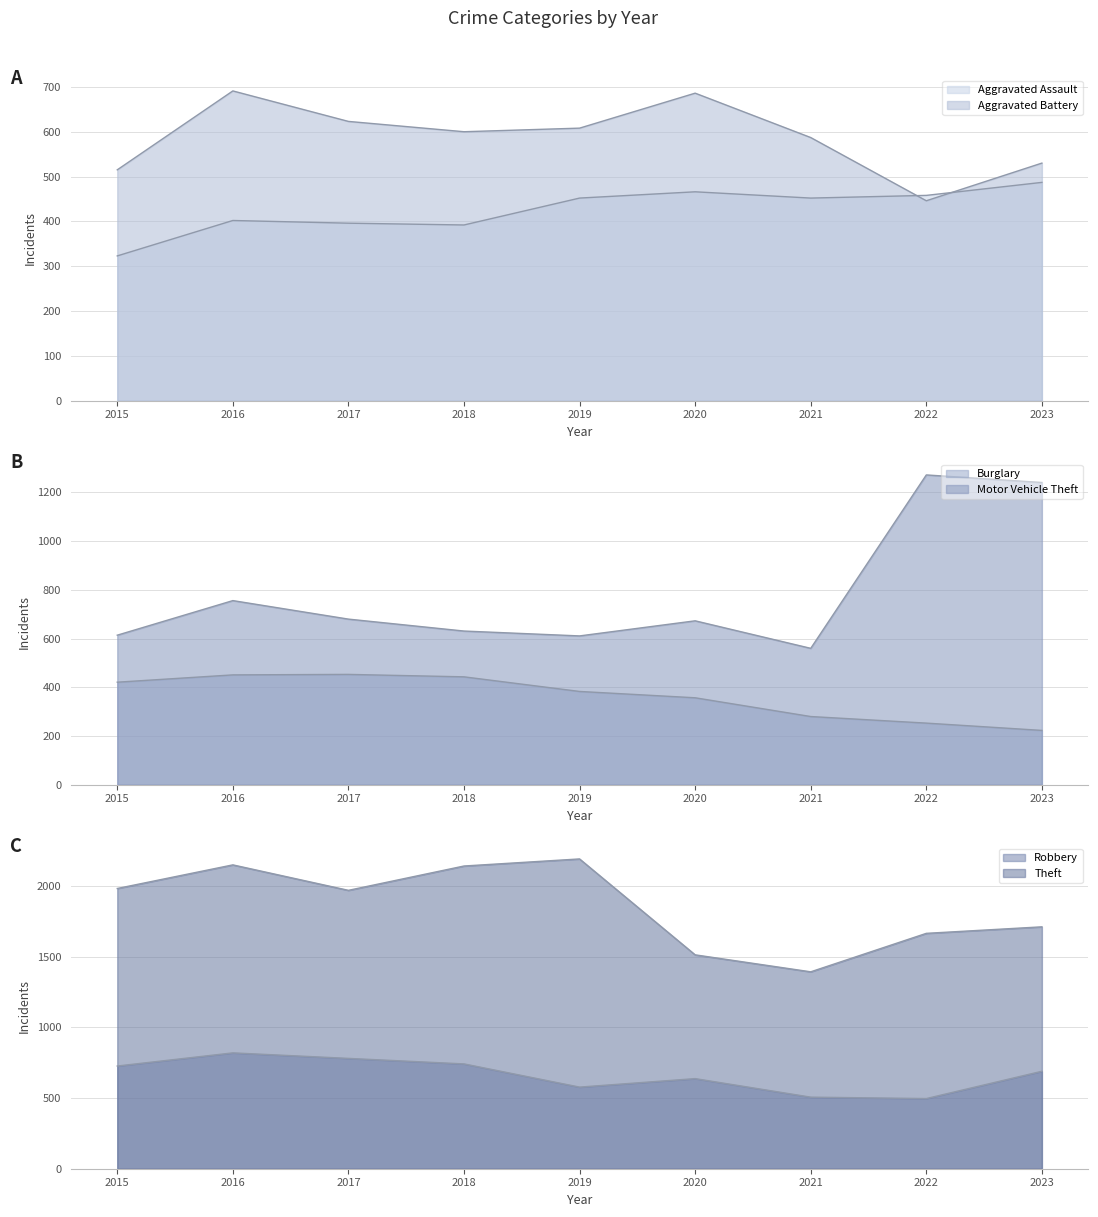

Where does the Aggravated Assault series first go above 452?

2020